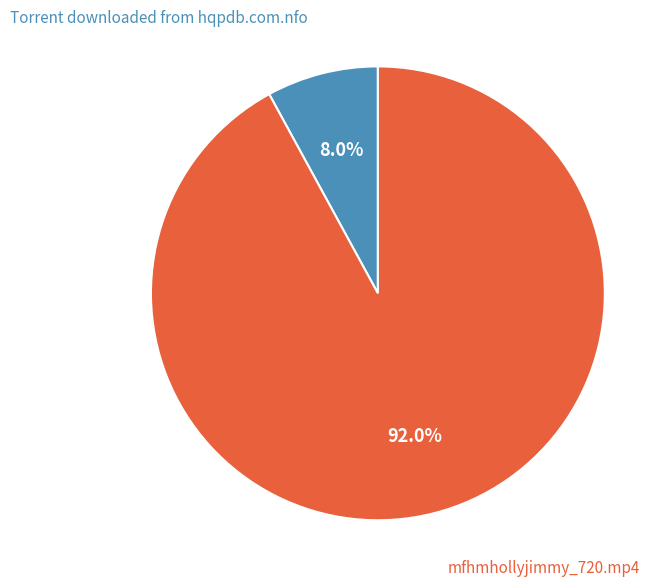

To the nearest percent, what portion does Torrent downloaded from hqpdb.com.nfo represent?

8%